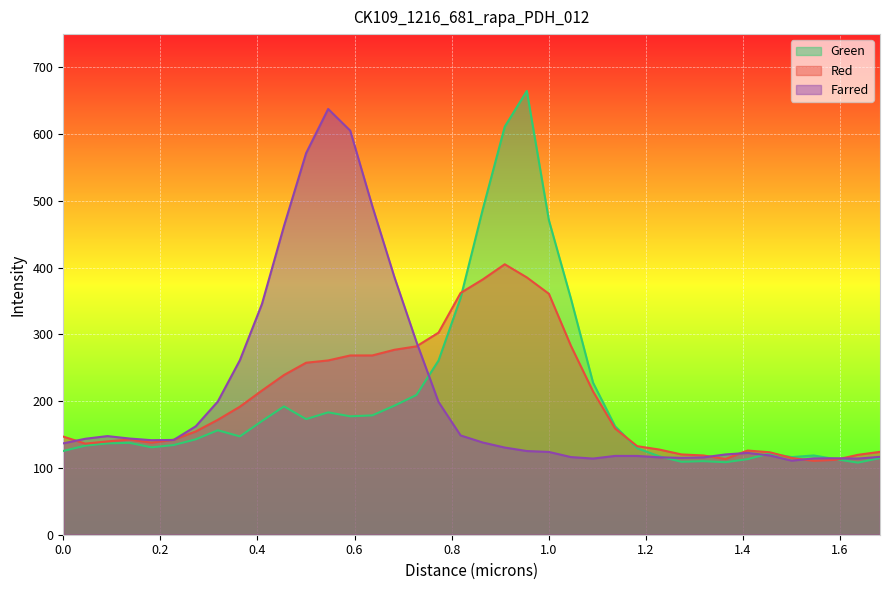

What is the value of the Red point at the 22nd from the left?

385.5